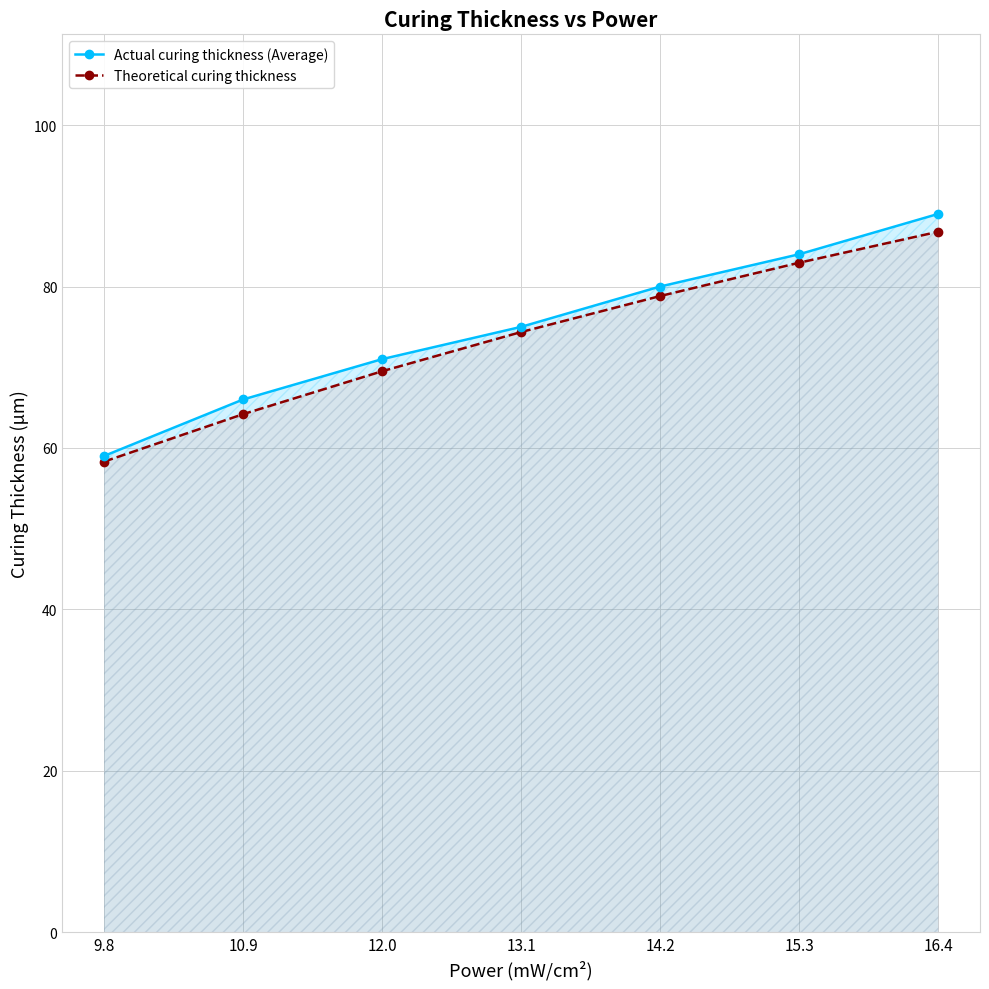

The value of Actual curing thickness (Average) at 13.1 is 75.0. True or false?

True